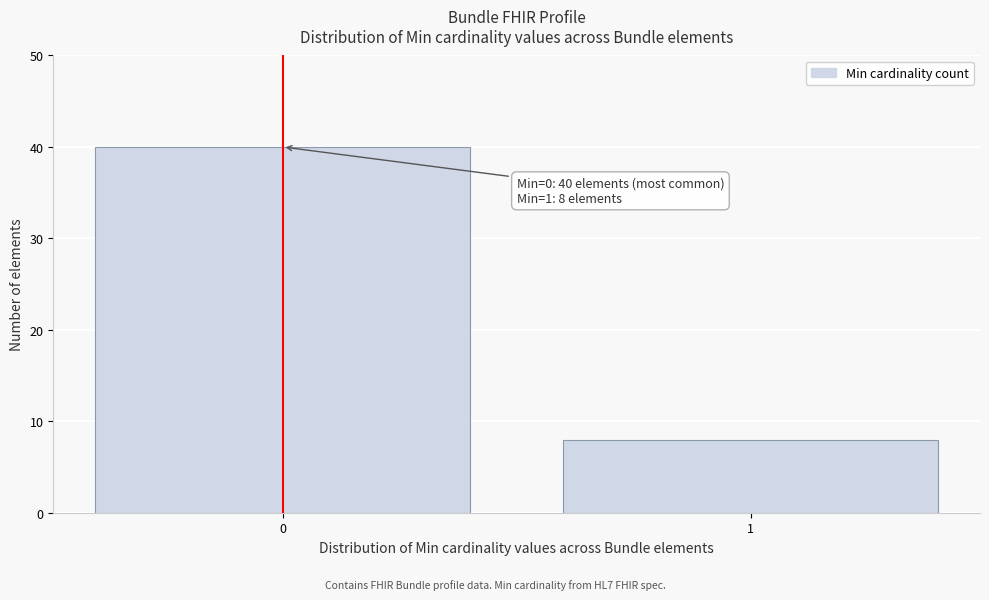

Reading left to right, transcribe all the data shown in this chart.

0=40	1=8